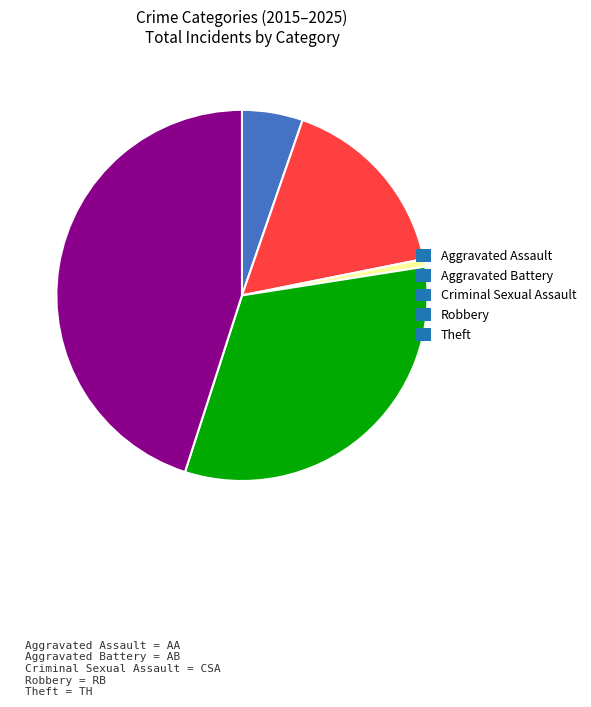

Which slice is the largest?

Theft